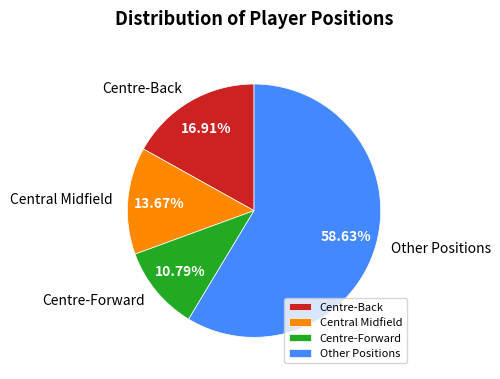

Is there a majority slice in this chart?

Yes